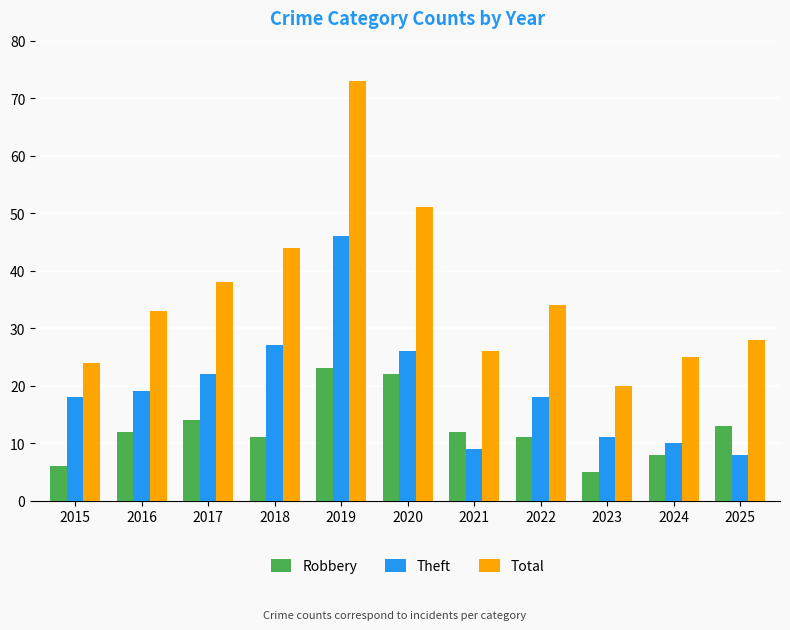

What is the value of the Total bar at the 1st from the left?

24